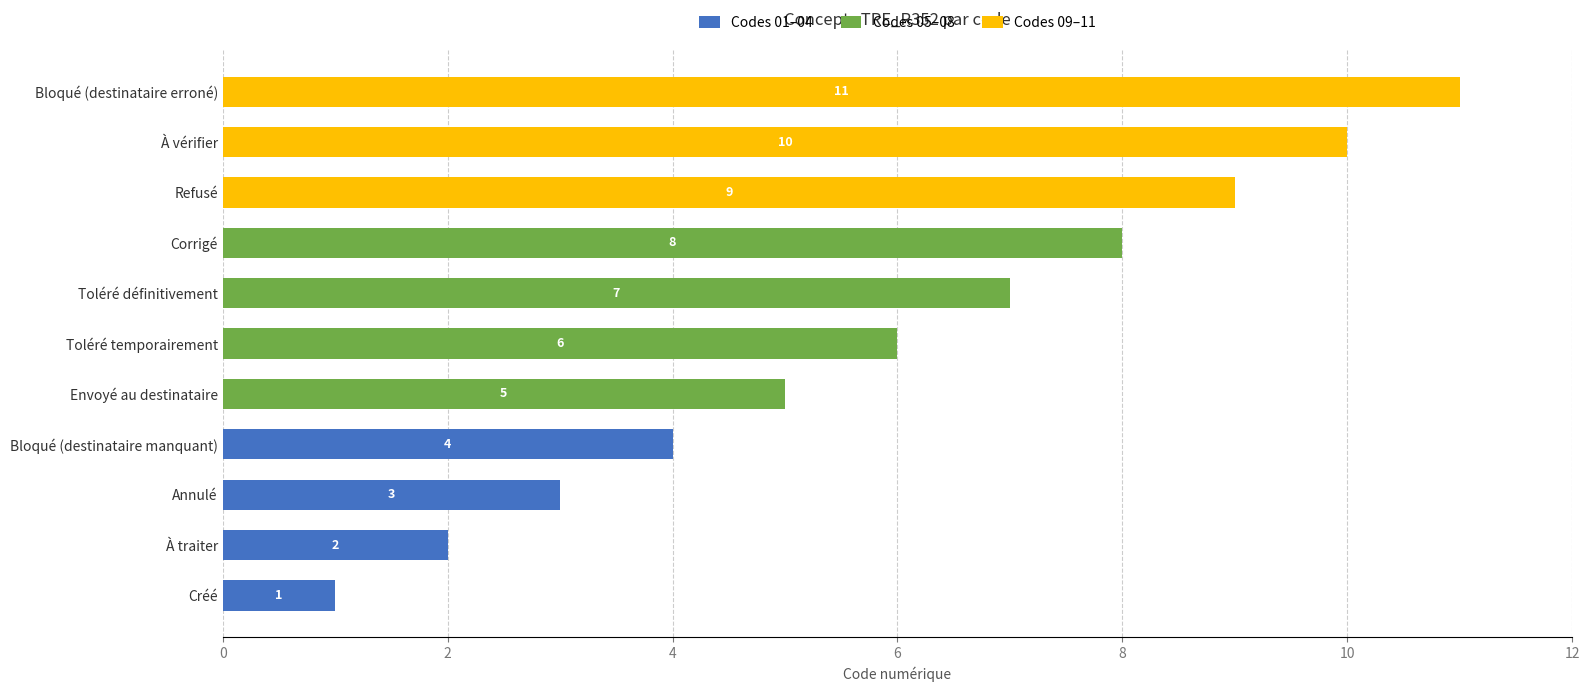

Is it true that Codes 01–04 equals 2 at Créé?

False